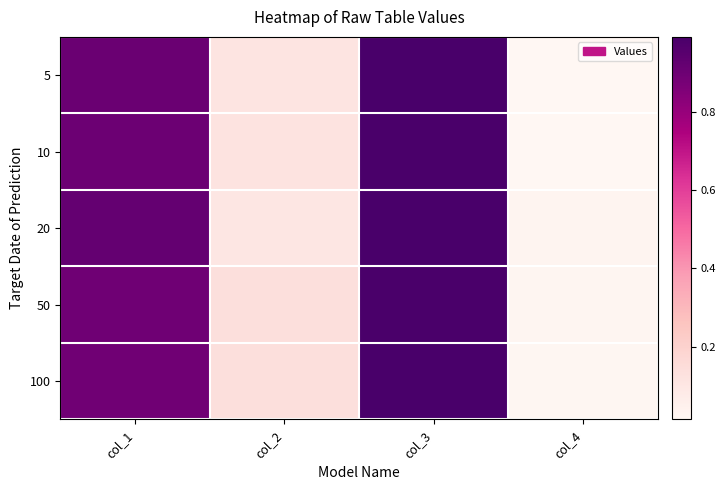

At which category is the sum across all series the highest?

col_3